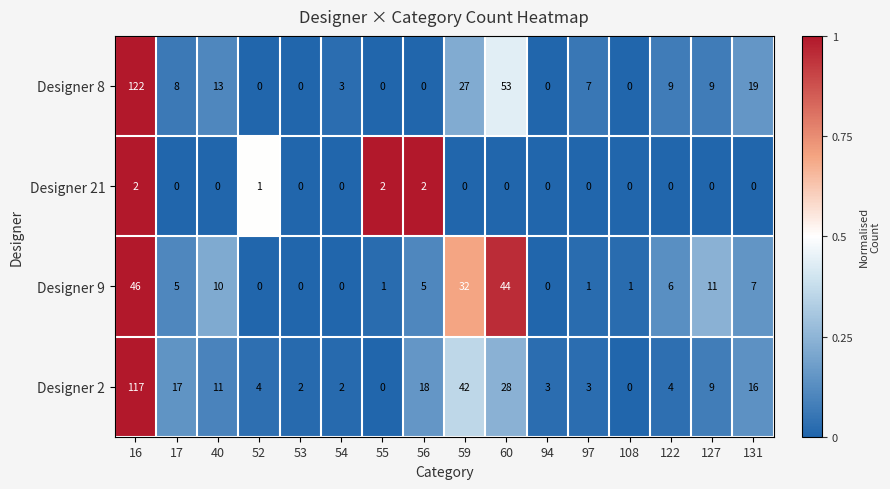

Between 40 and 97, which series saw the biggest shift?

Designer 9